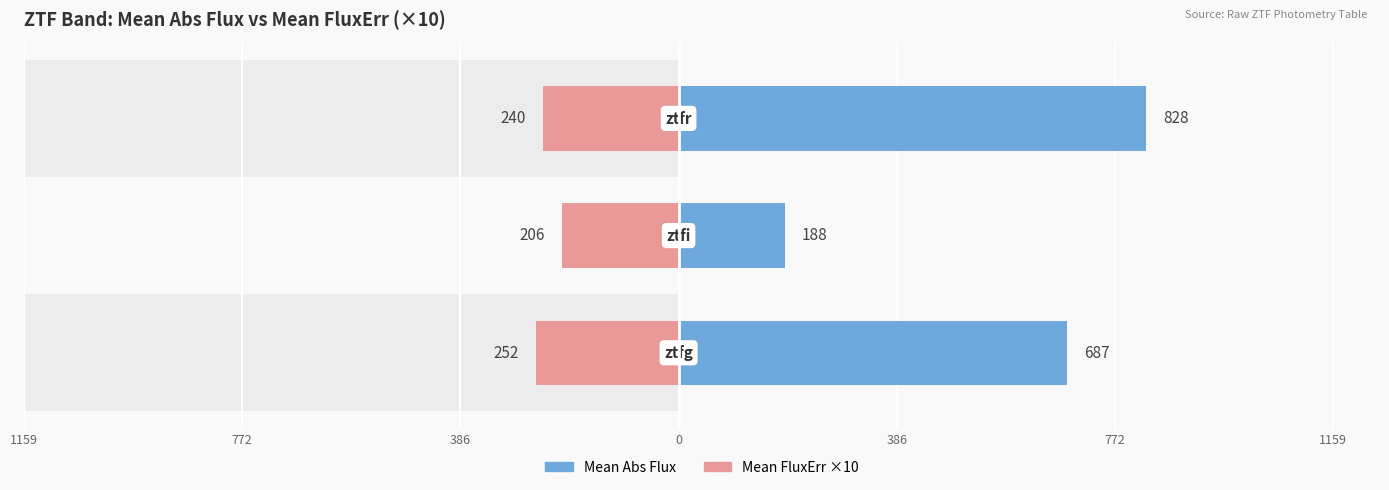

Between 386 and 772, which is larger?

386